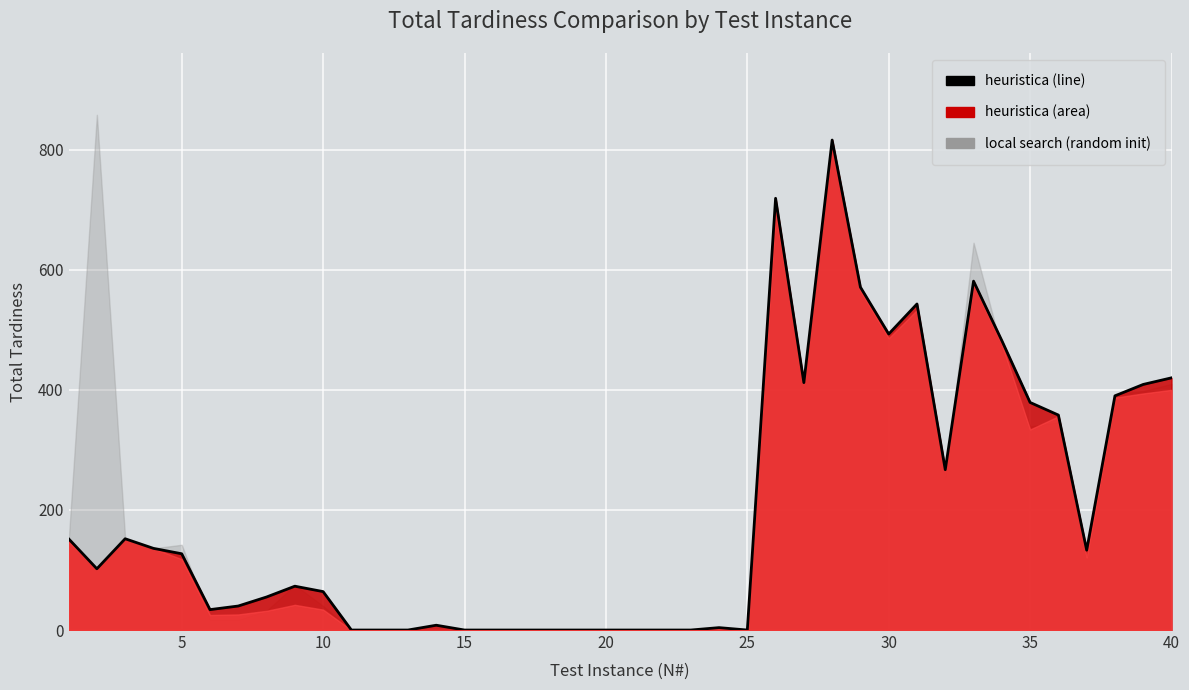

How many categories are shown in the chart?

40